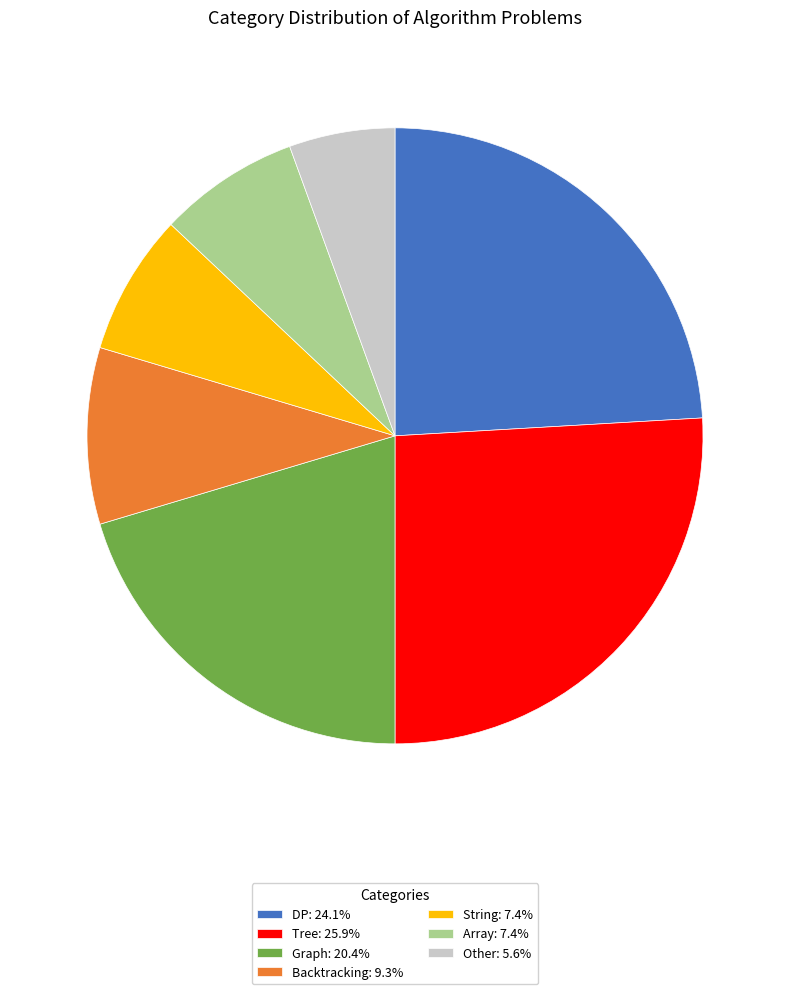

The String slice represents 20% of the pie. True or false?

False